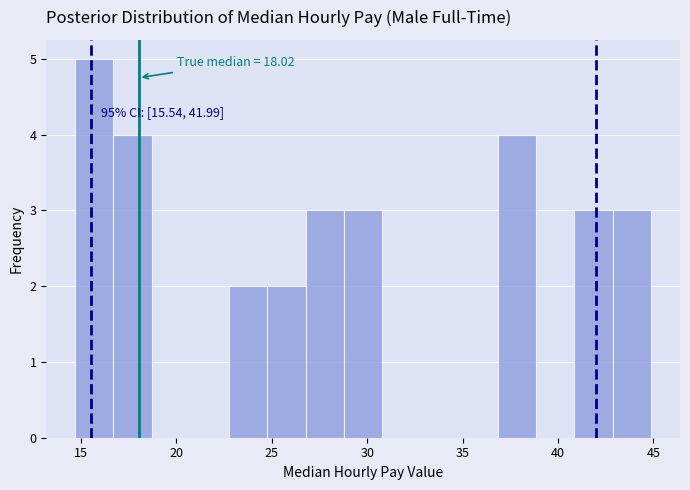

Over which range of the x-axis is the bar tallest?

14.5 to 16.5